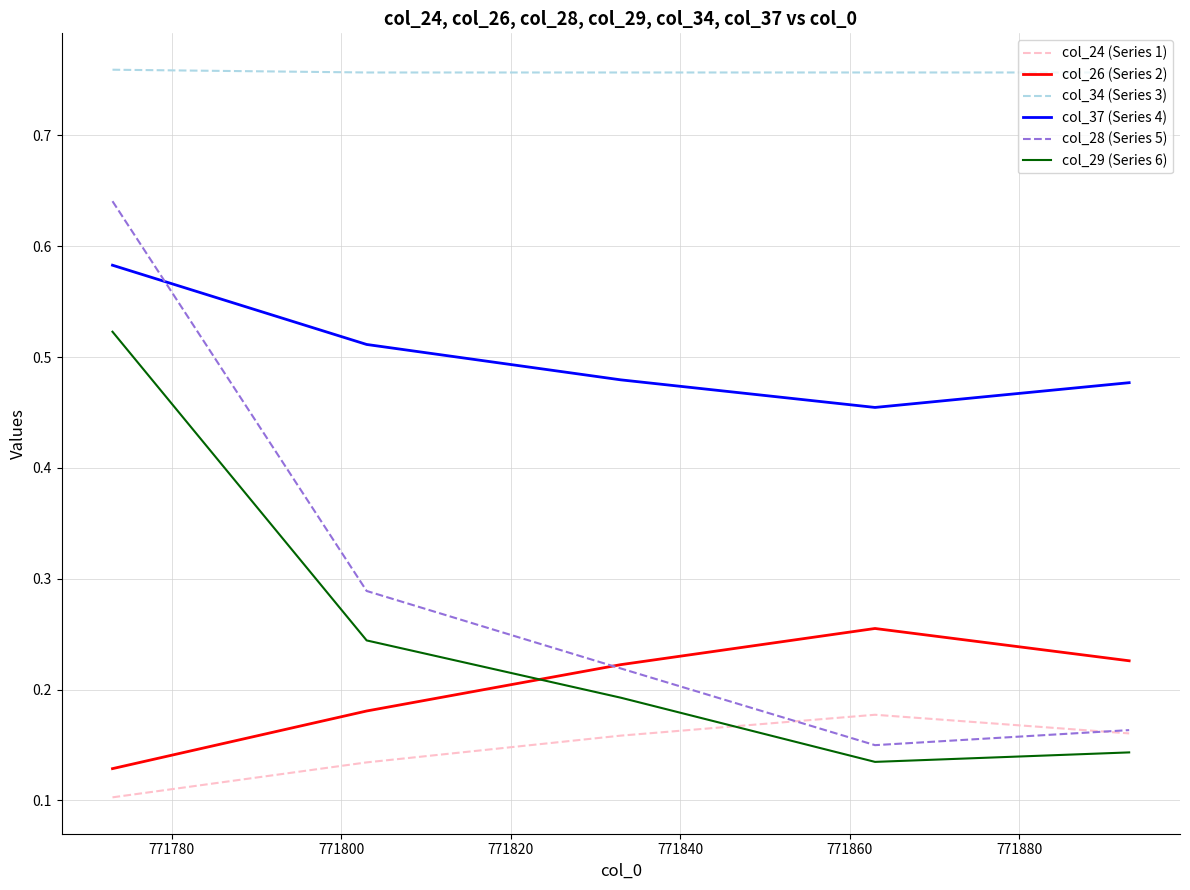

Which series has the largest total across all categories?

col_34 (Series 3)